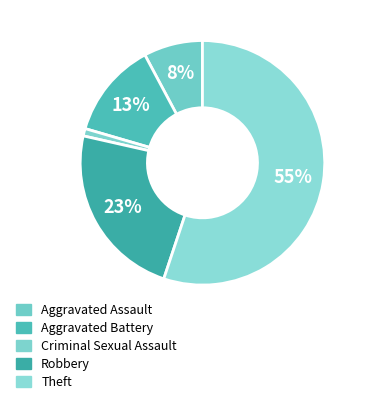

What percentage is the Theft slice, to the nearest percent?

55%